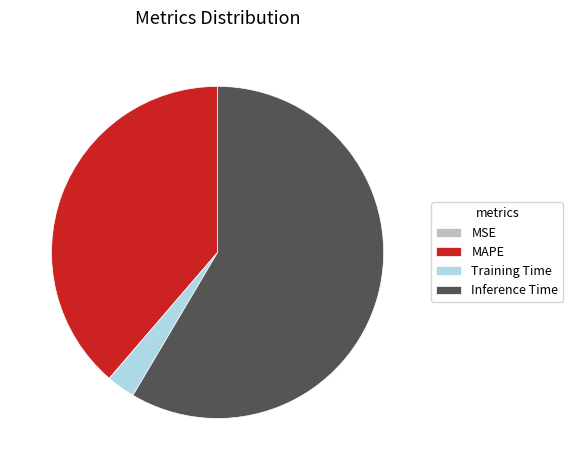

Is the sum of MAPE and Inference Time greater than half?

Yes